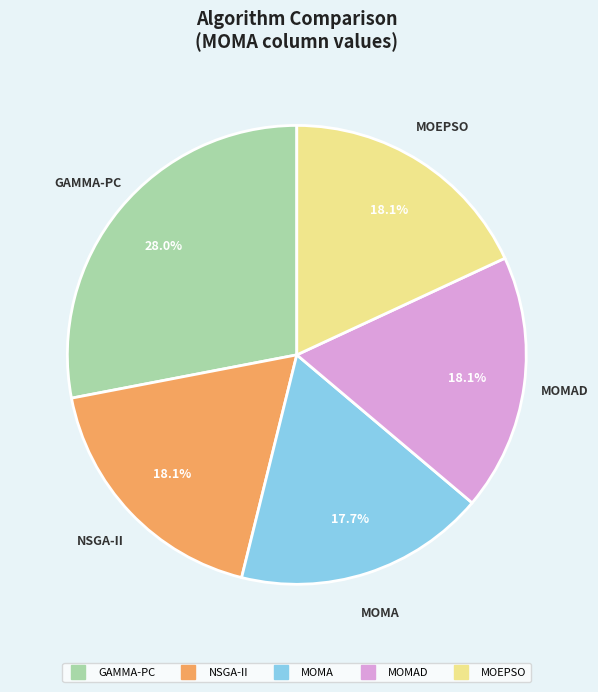

Is there any slice that represents more than half of the pie?

No